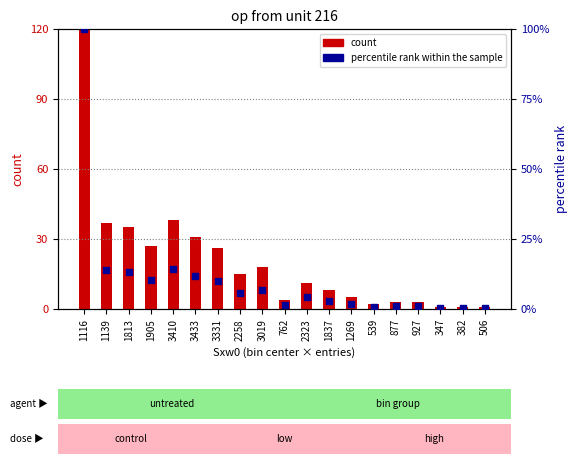

Which series reaches the maximum Y coordinate?

count